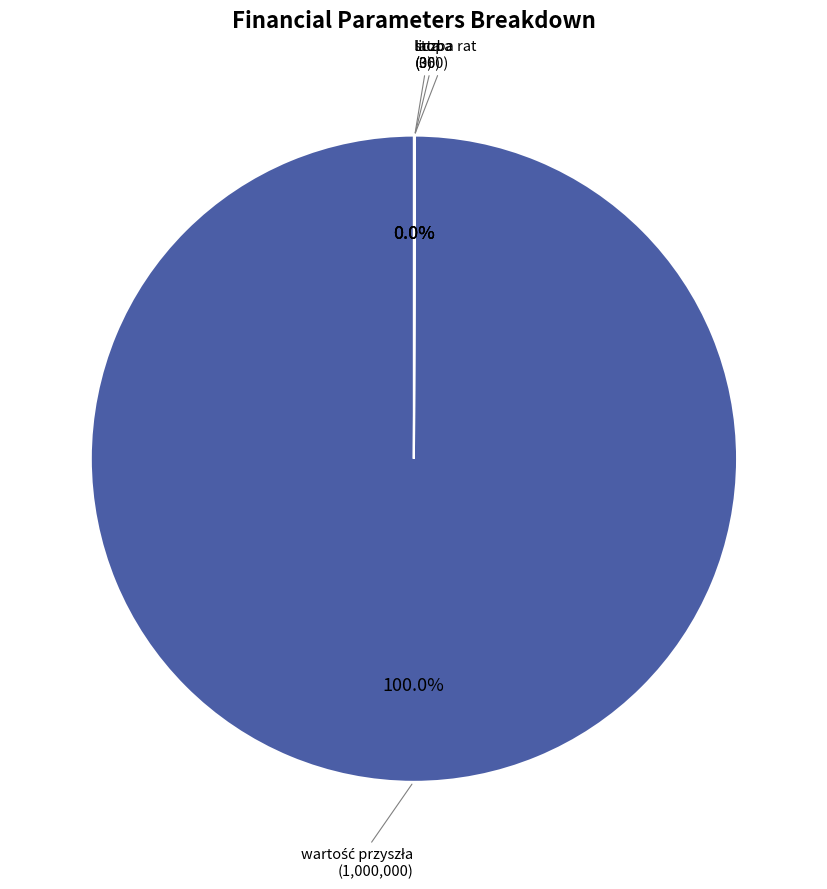

How many slices are in this pie chart?

4